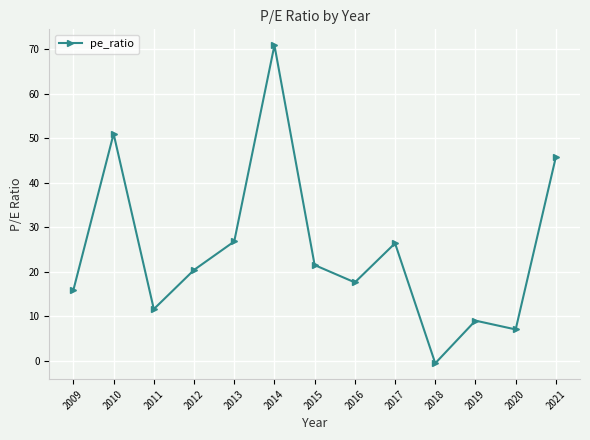

What is the sum of all values?

323.4